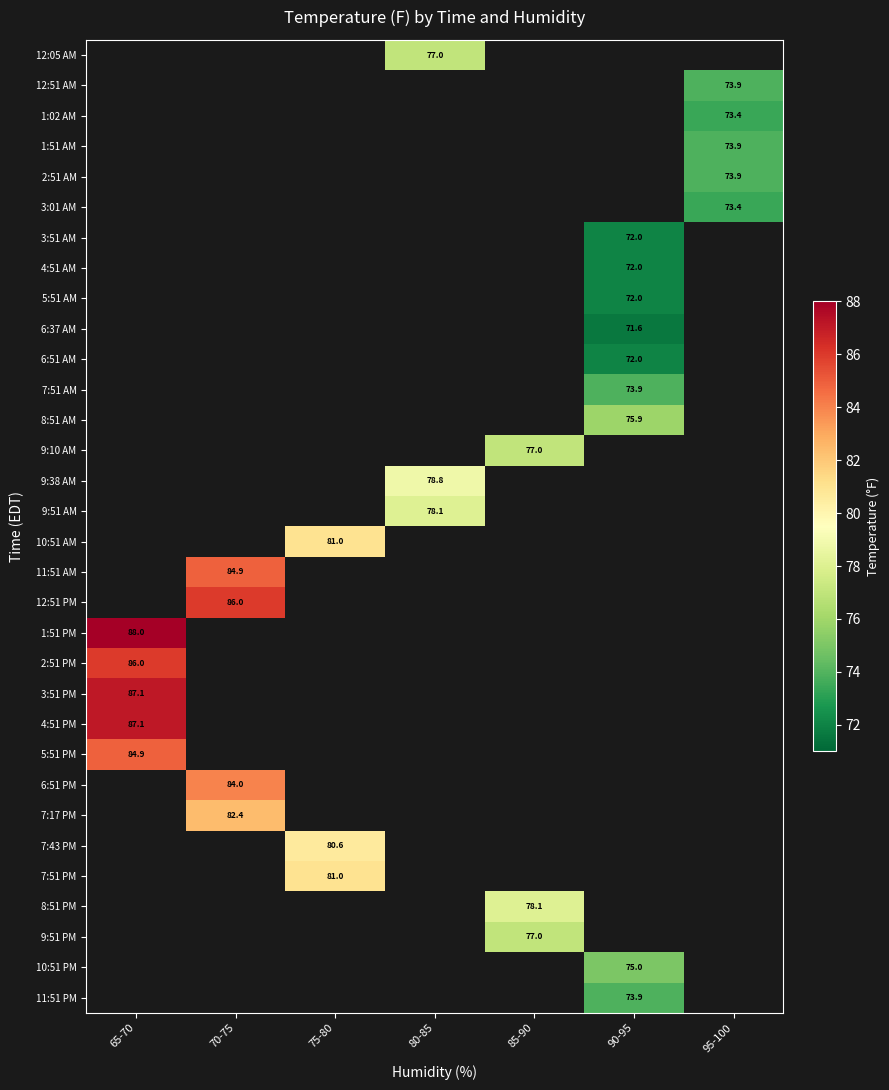

Rank the series by their average value, from lowest to highest.

12:05 AM, 12:51 AM, 1:02 AM, 1:51 AM, 2:51 AM, 3:01 AM, 3:51 AM, 4:51 AM, 5:51 AM, 6:37 AM, 6:51 AM, 7:51 AM, 8:51 AM, 9:10 AM, 9:38 AM, 9:51 AM, 10:51 AM, 11:51 AM, 12:51 PM, 1:51 PM, 2:51 PM, 3:51 PM, 4:51 PM, 5:51 PM, 6:51 PM, 7:17 PM, 7:43 PM, 7:51 PM, 8:51 PM, 9:51 PM, 10:51 PM, 11:51 PM